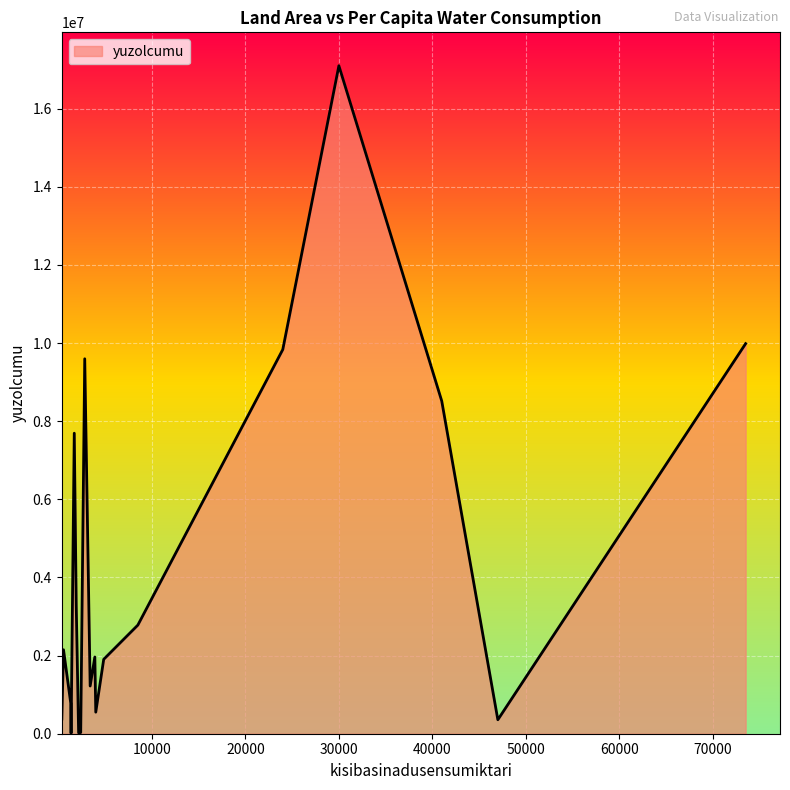

What is the smallest value displayed?

10021